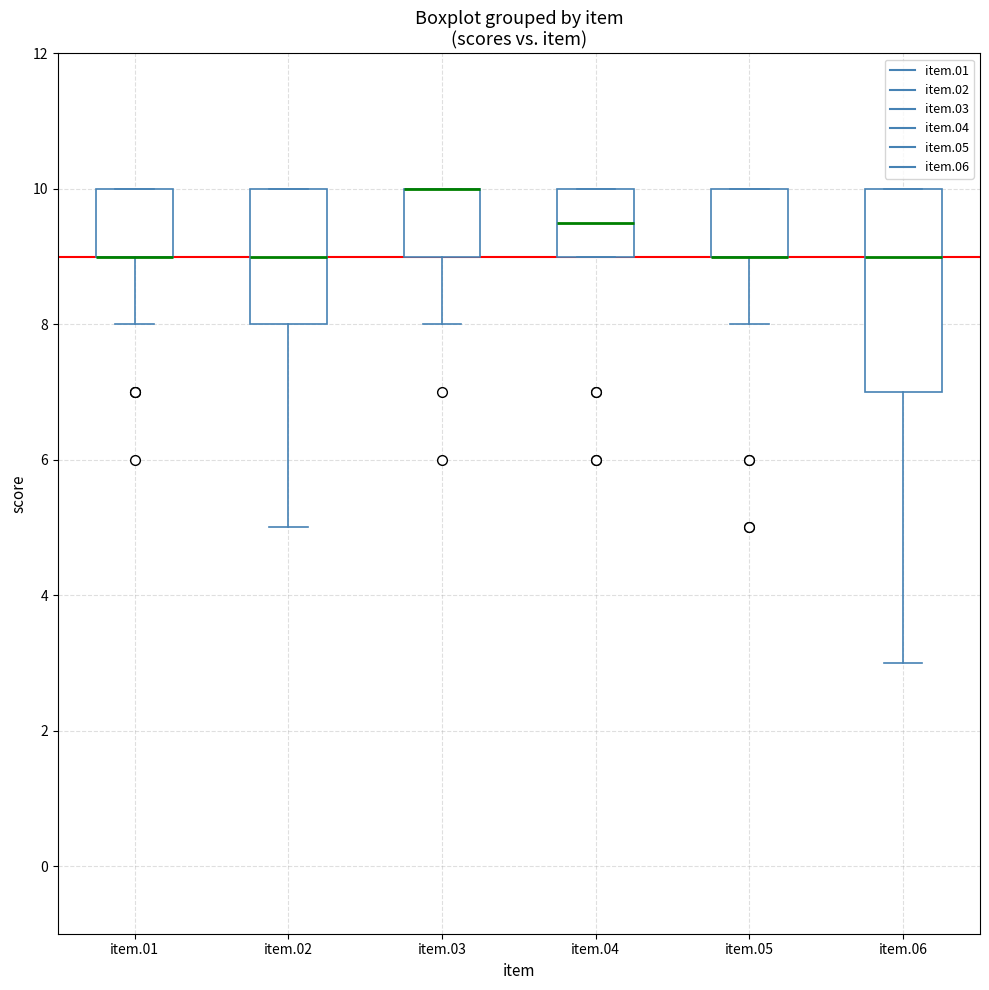

Where is the upper edge of the box for item.05 on the y-axis? The values are not printed on the chart, so give them approximately, as read against the axis.

10.0